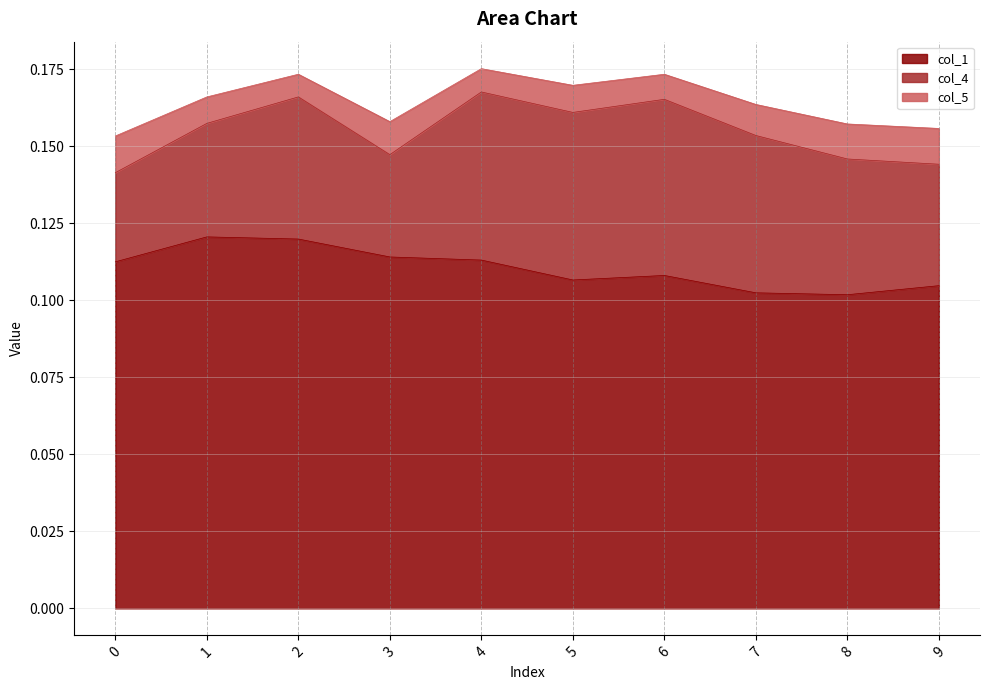

True or false: col_1 has more than 2 interior local peaks.

False